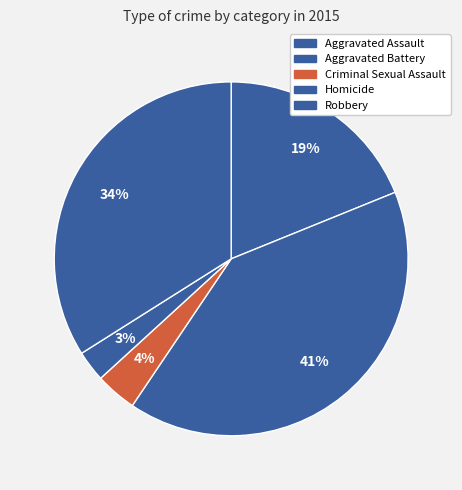

Which slice is the smallest?

Homicide